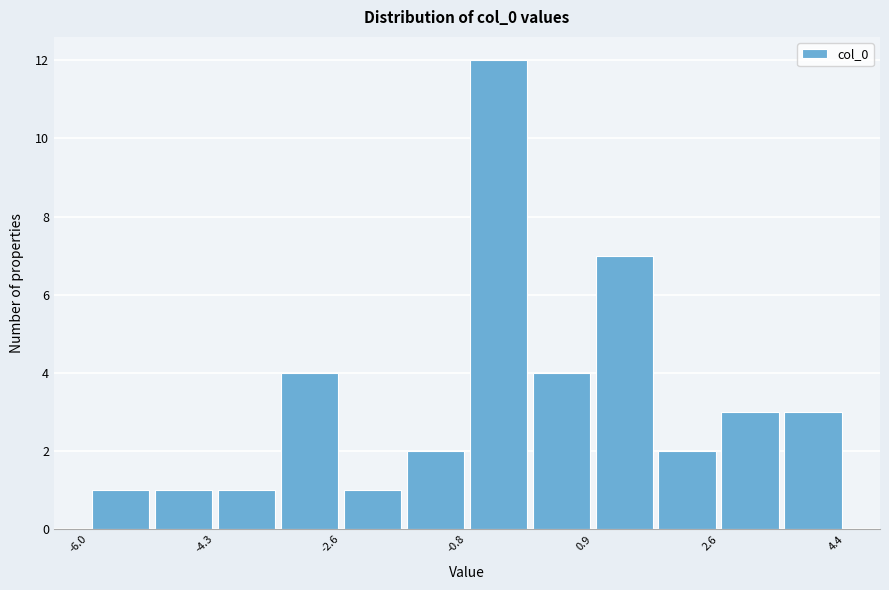

Reading left to right, transcribe this chart: for each bar, give the range it covers on the x-axis and its height. Neither the bar edges nor the heights are printed on the chart, so give them approximately, as read against the axes.

-6.0 to -5.2: 1
-5.2 to -4.4: 1
-4.4 to -3.4: 1
-3.4 to -2.6: 4
-2.6 to -1.8: 1
-1.8 to -0.8: 2
-0.8 to 0.0: 12
0.0 to 0.8: 4
0.8 to 1.8: 7
1.8 to 2.6: 2
2.6 to 3.4: 3
3.4 to 4.4: 3